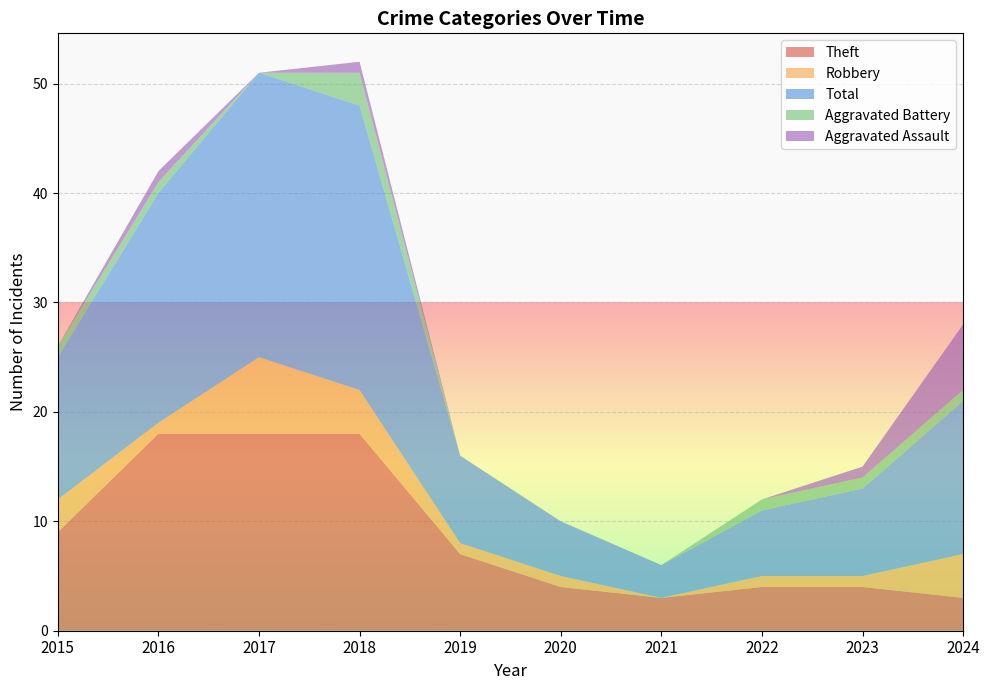

Reading left to right, transcribe all the data shown in this chart.

Theft: 9	18	18	18	7	4	3	4	4	3
Robbery: 3	1	7	4	1	1	0	1	1	4
Total: 13	21	26	26	8	5	3	6	8	14
Aggravated Battery: 1	1	0	3	0	0	0	1	1	1
Aggravated Assault: 0	1	0	1	0	0	0	0	1	6